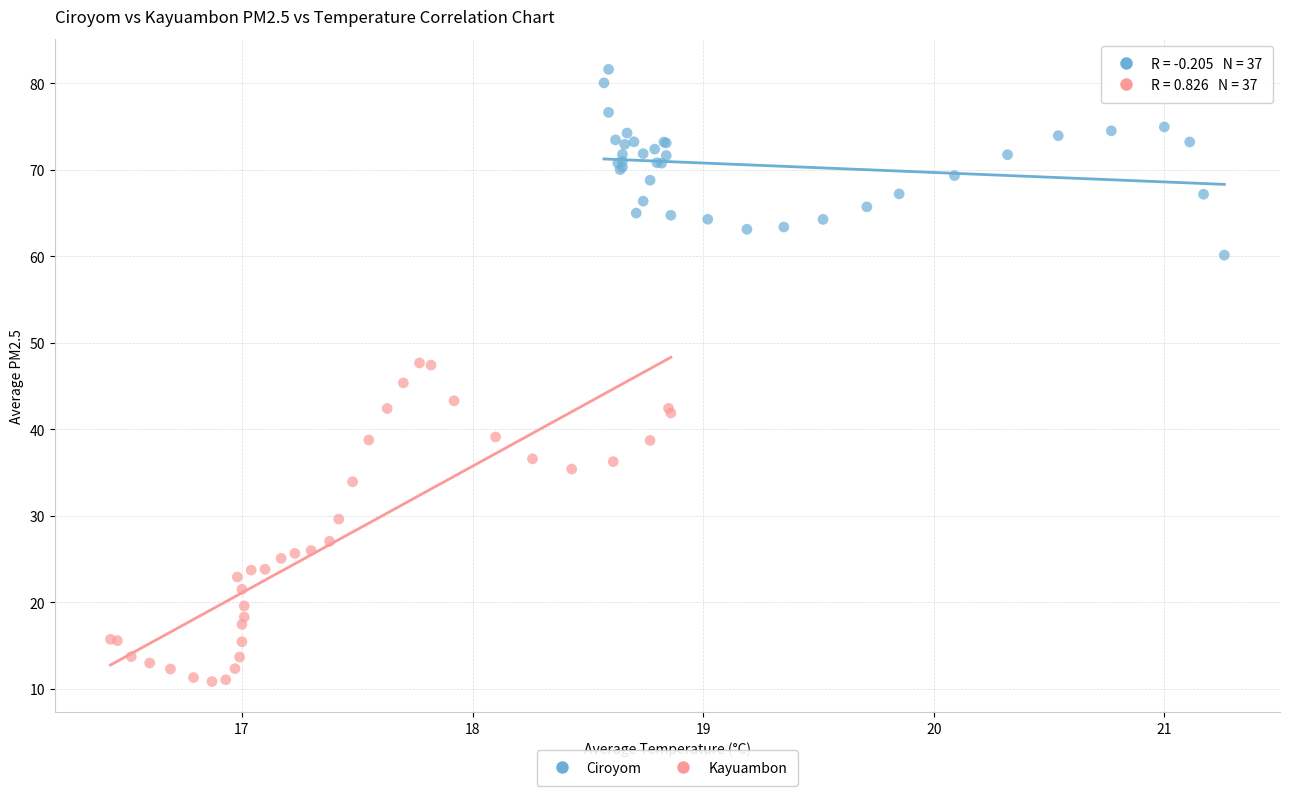

Which series has the largest Y range (max minus min)?

Kayuambon